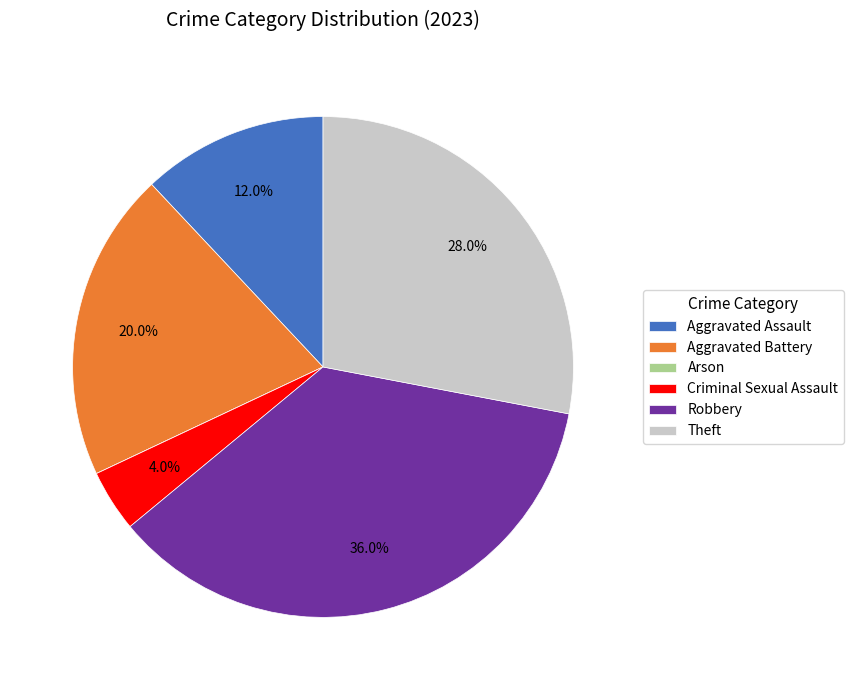

Does Theft represent more than half of the total?

No